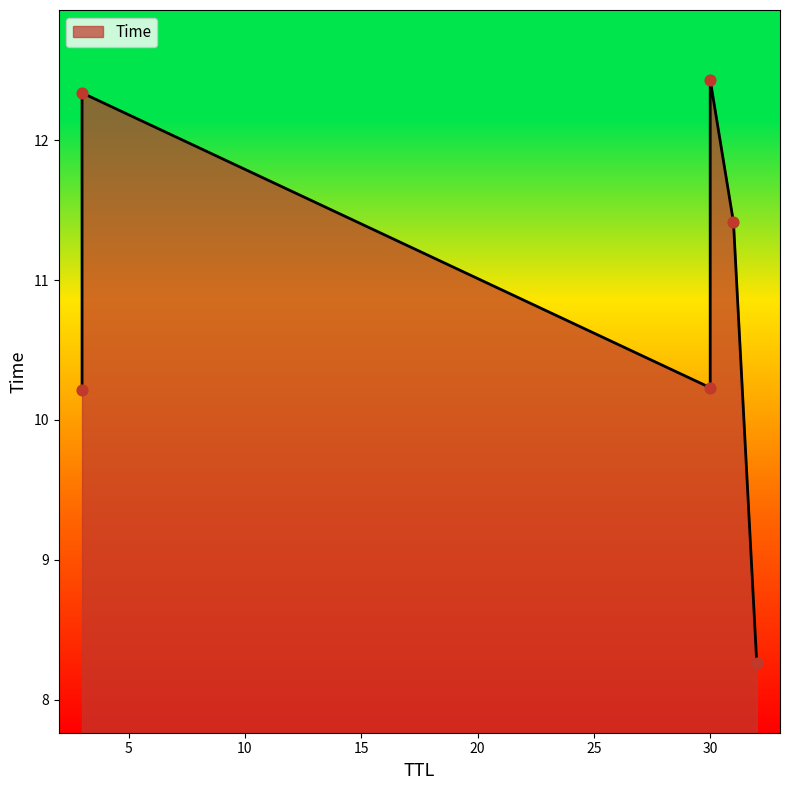

What is the change in value from 30 to 31?

+1.2